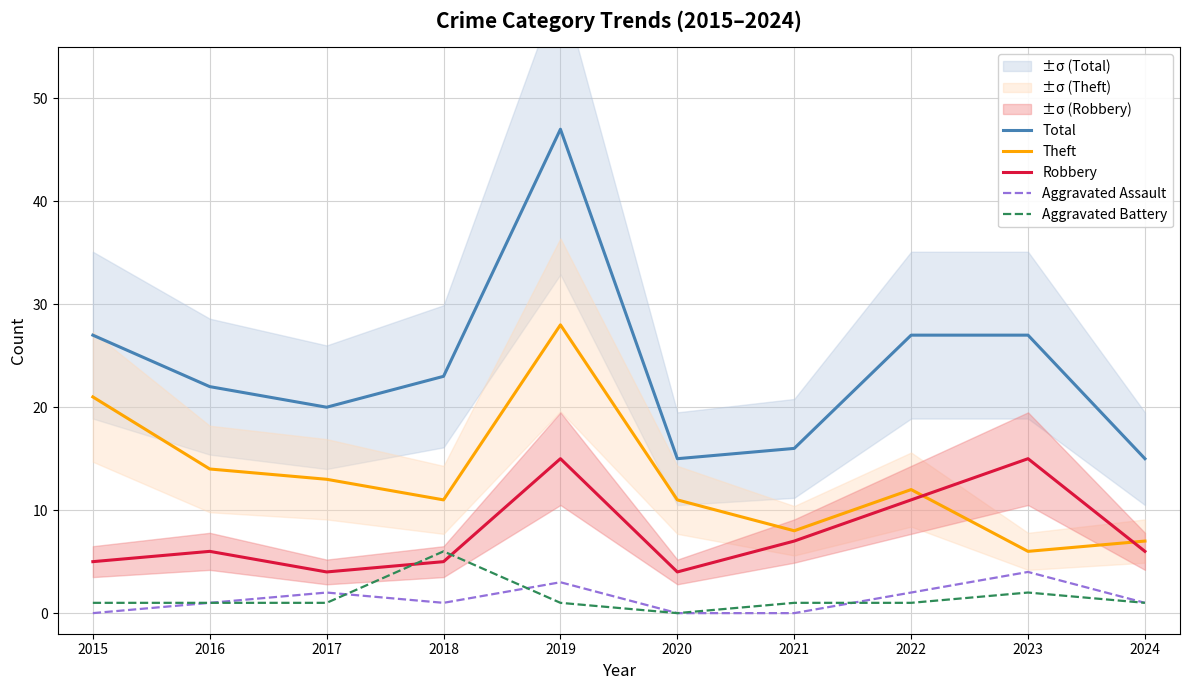

Where is Total nearest to the value 31?

2015